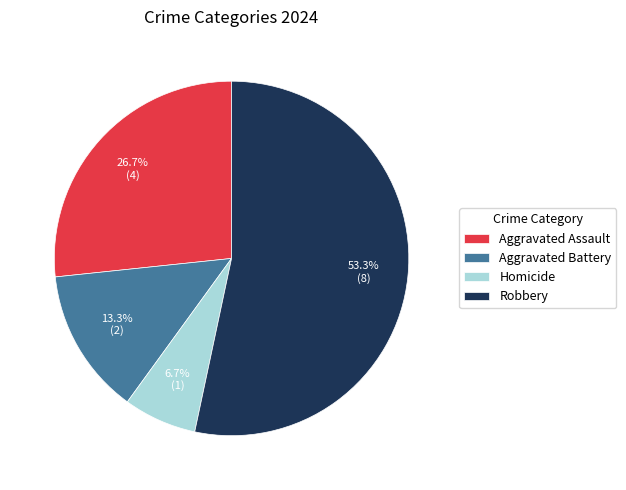

True or false: Homicide accounts for 7% of the total.

True